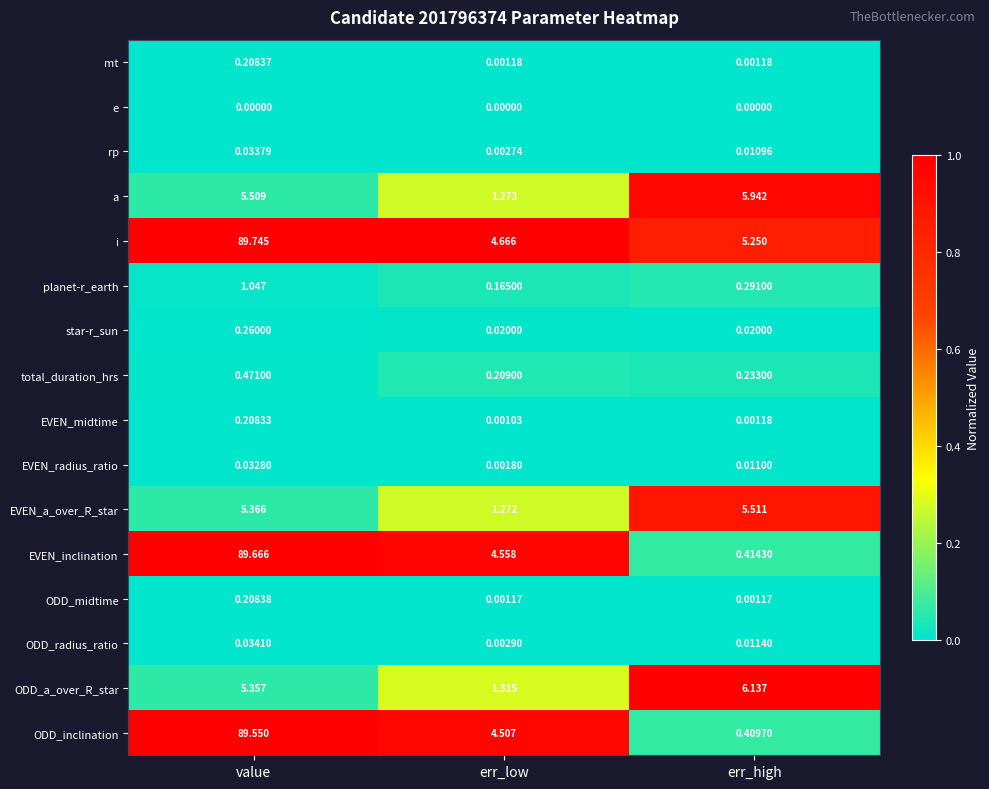

What is the difference between the highest and lowest values at value?

89.7